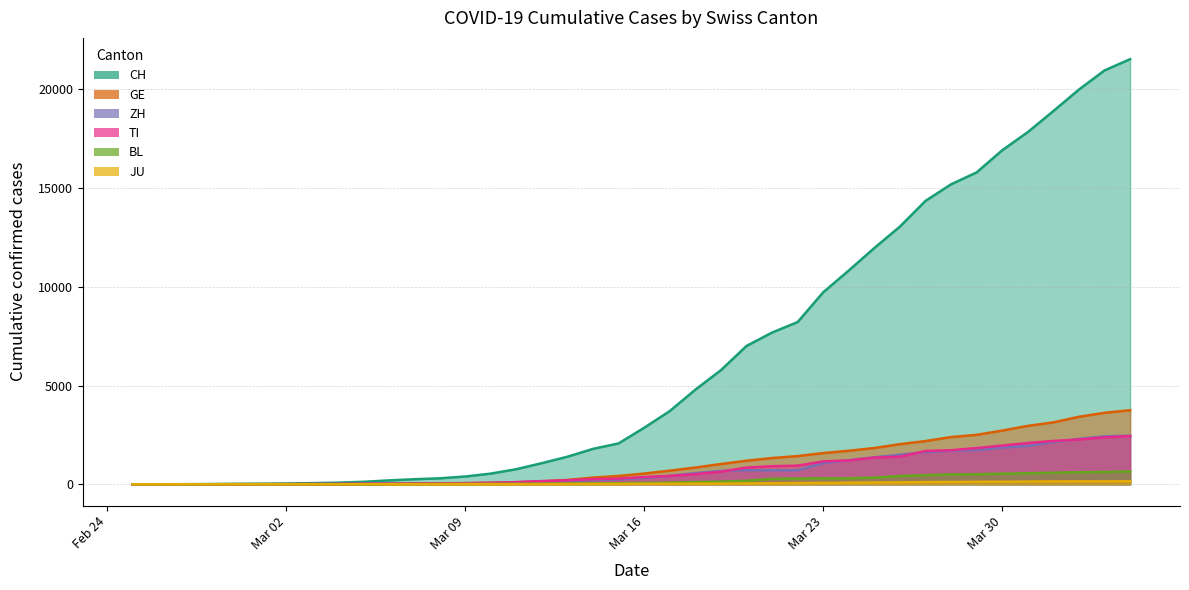

What is the sum of the GE values at 2020-03-14 and 2020-04-04?

4093